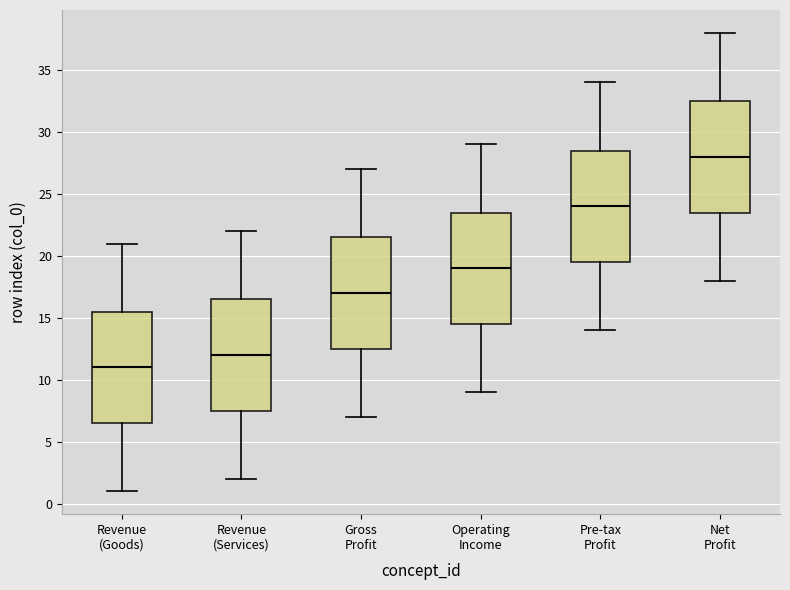

Which box's median line is the lowest?

Revenue (Goods)